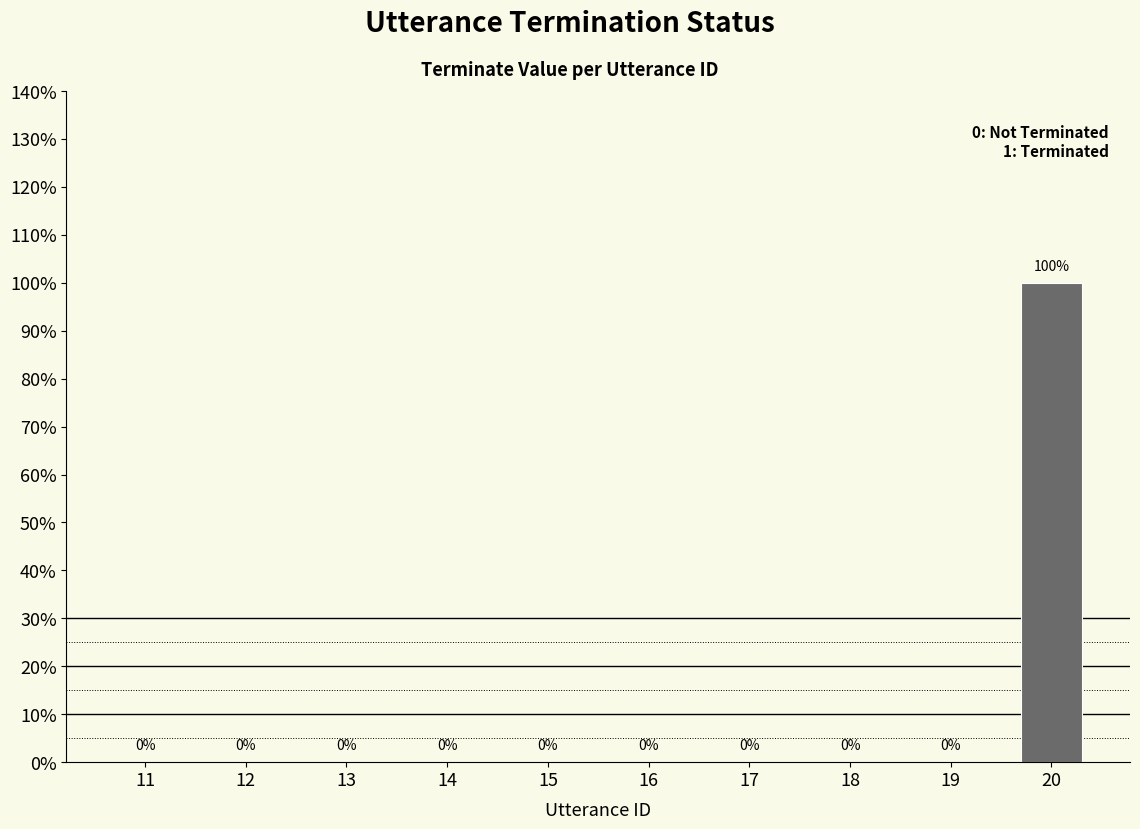

Rank the categories by value from highest to lowest.

20, 11, 12, 13, 14, 15, 16, 17, 18, 19